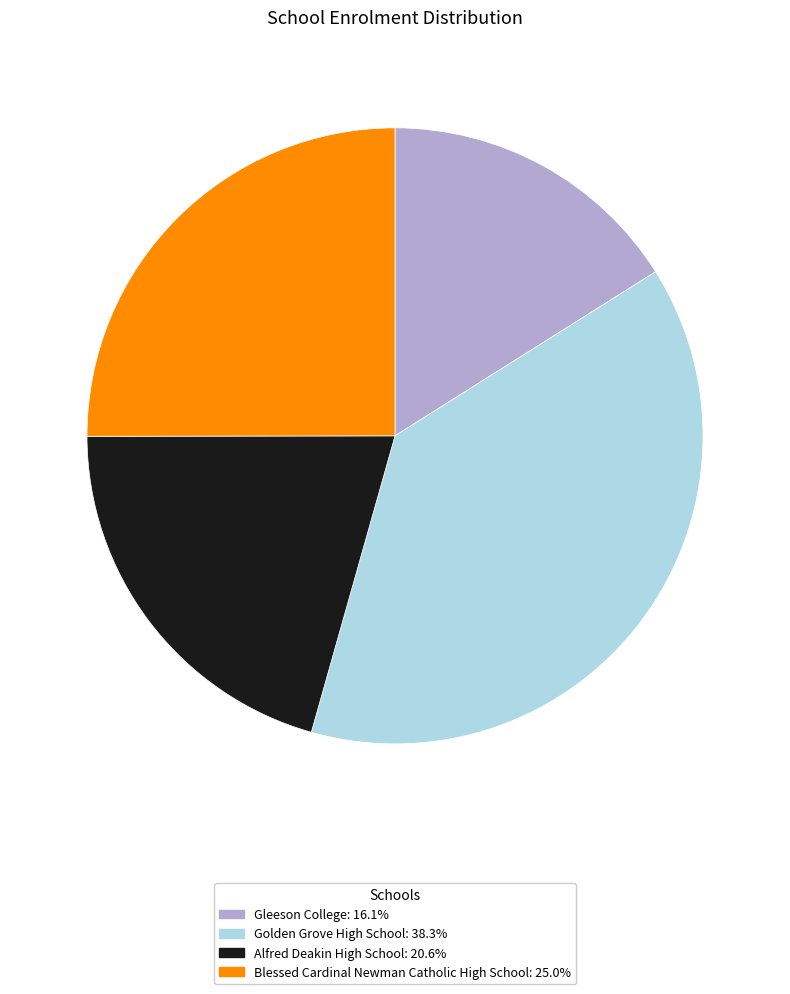

Rank the categories by value from highest to lowest.

Golden Grove High School, Blessed Cardinal Newman Catholic High School, Alfred Deakin High School, Gleeson College